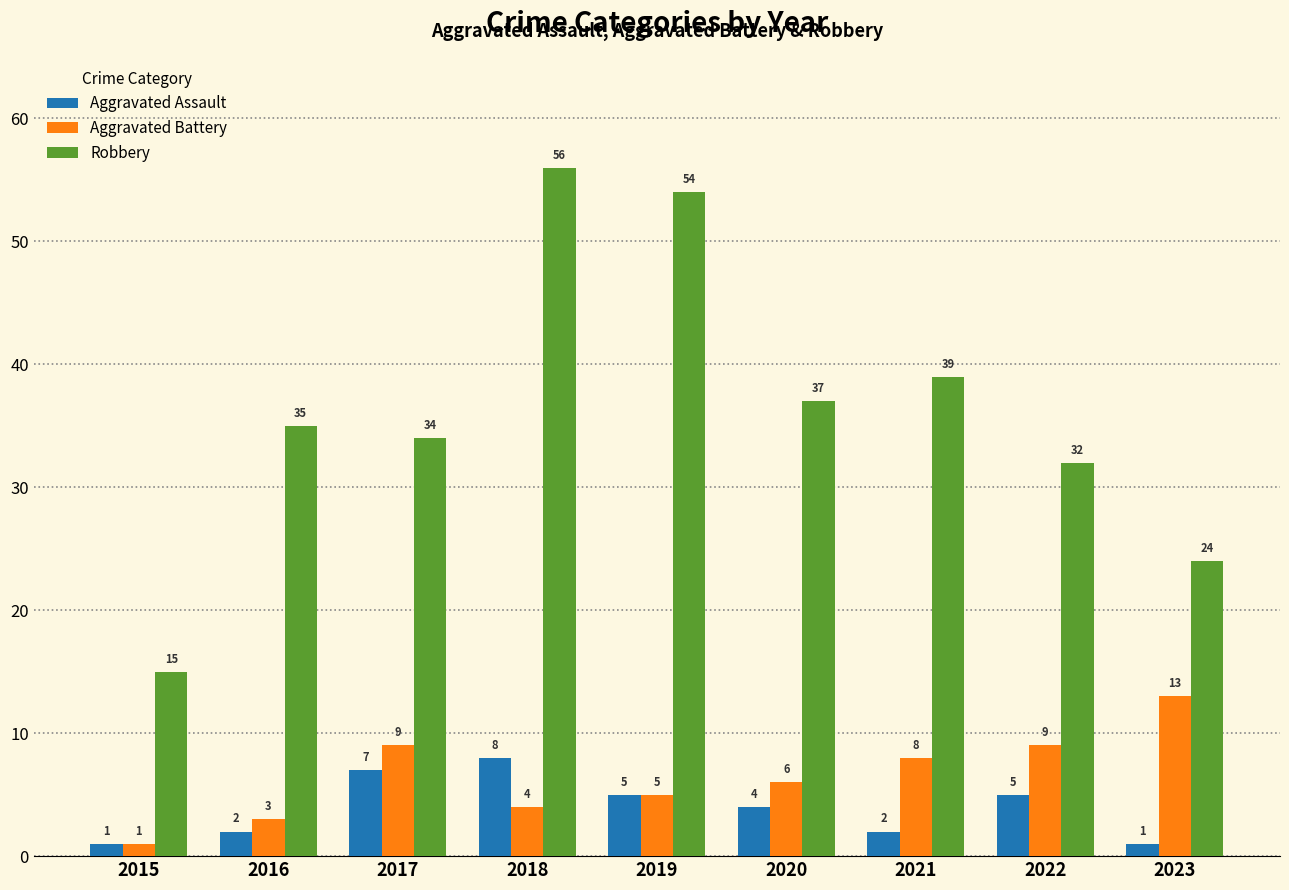

At which label is Aggravated Battery closest to 7?

2020